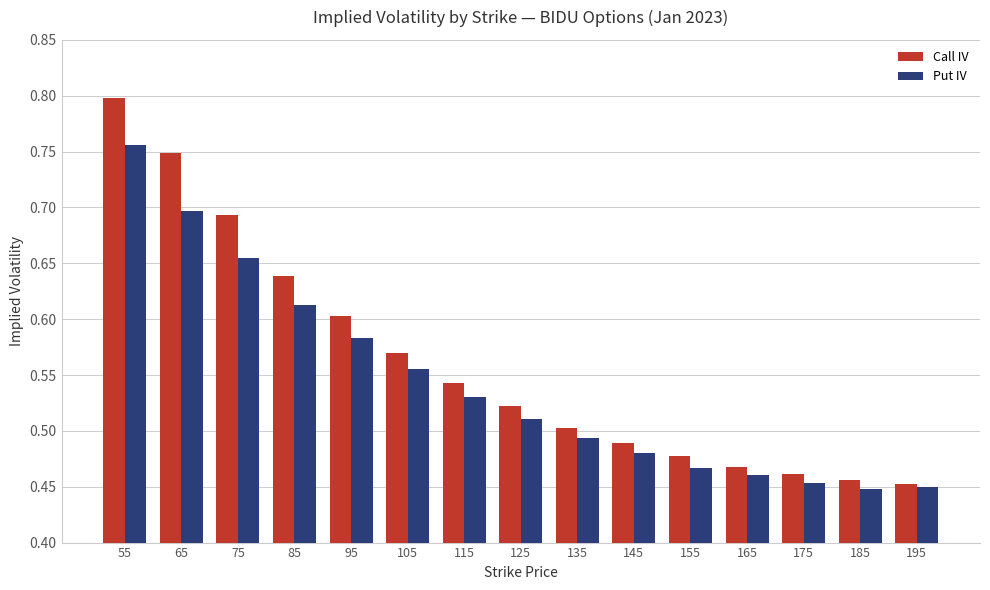

Are the bars horizontal?

No